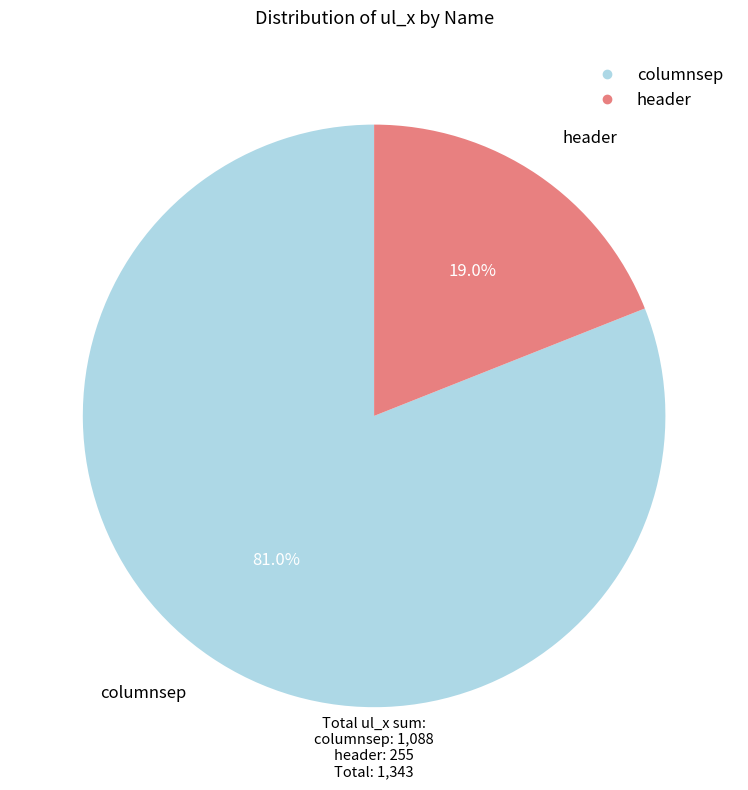

To the nearest percent, what is the combined percentage of columnsep and header?

100%